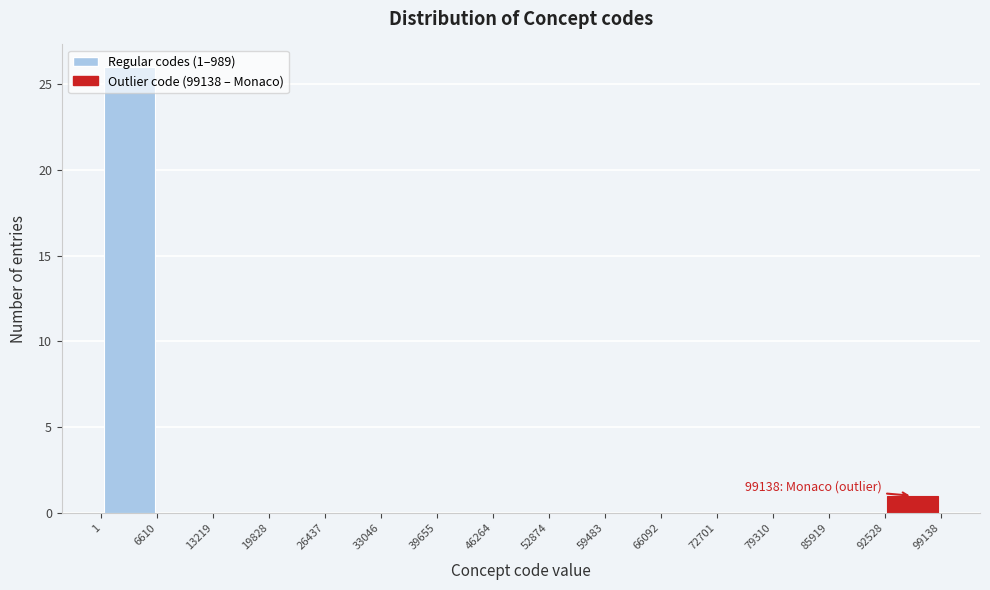

Which range on the x-axis has the tallest bar?

1 to 6610